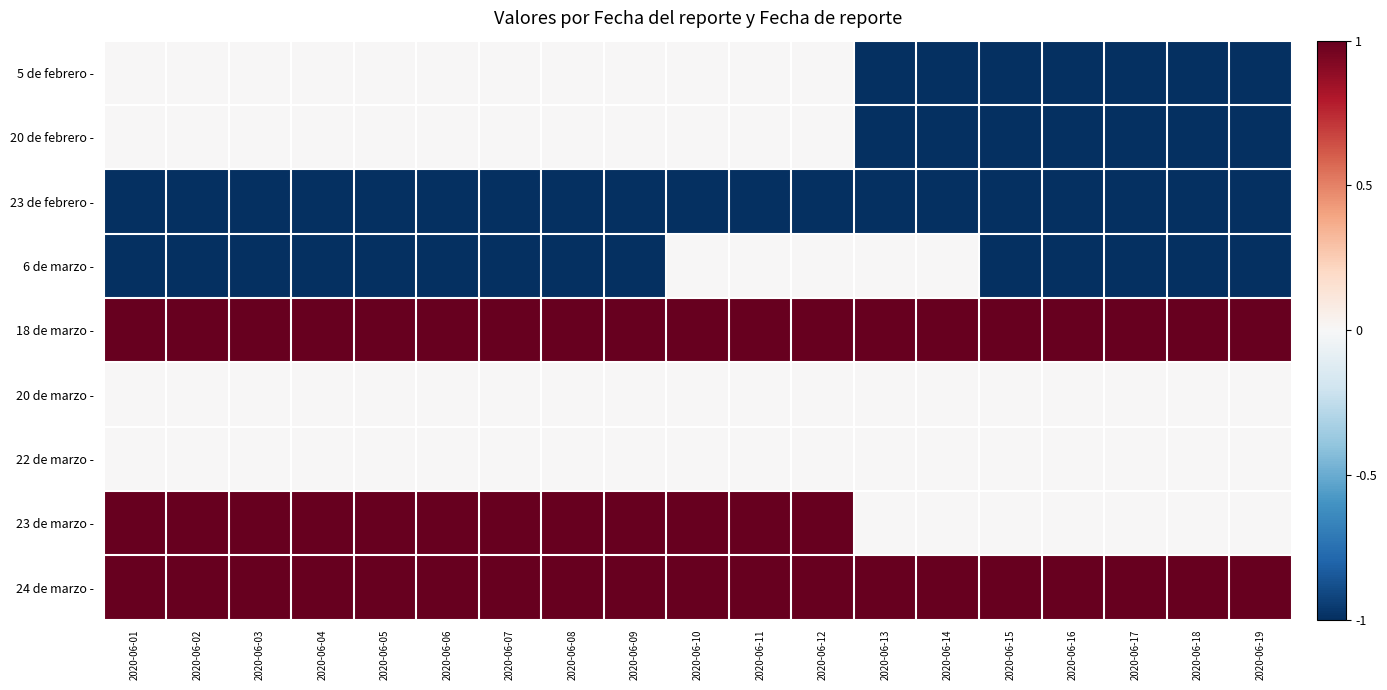

How many data points does each series have?

19